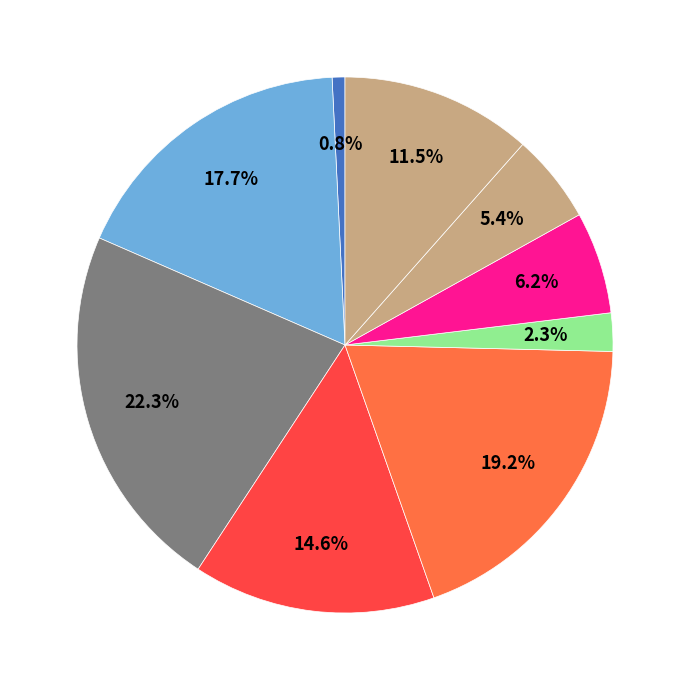

How many slices are in this pie chart?

9